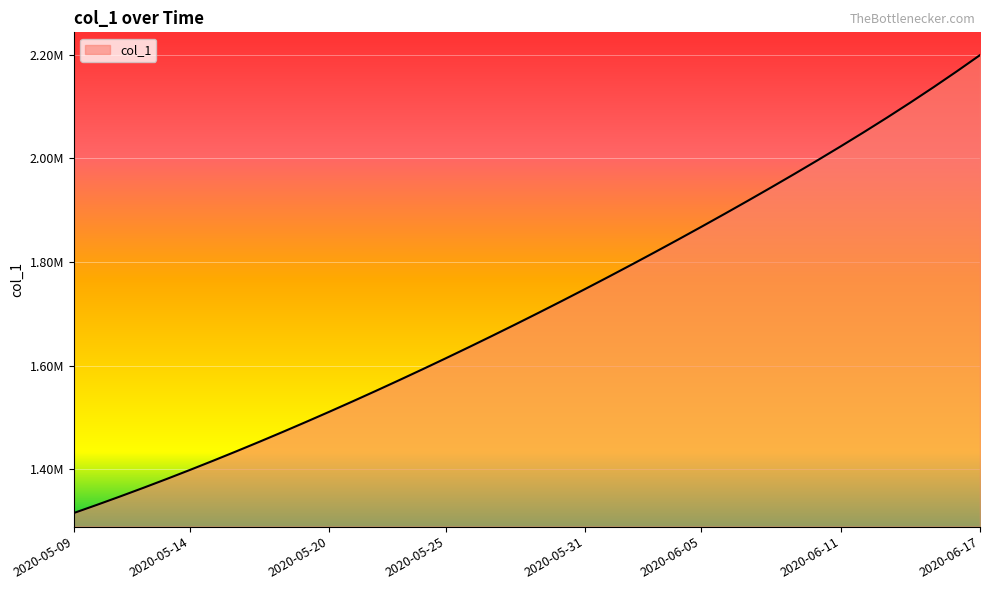

Does the chart have visible grid lines?

Yes